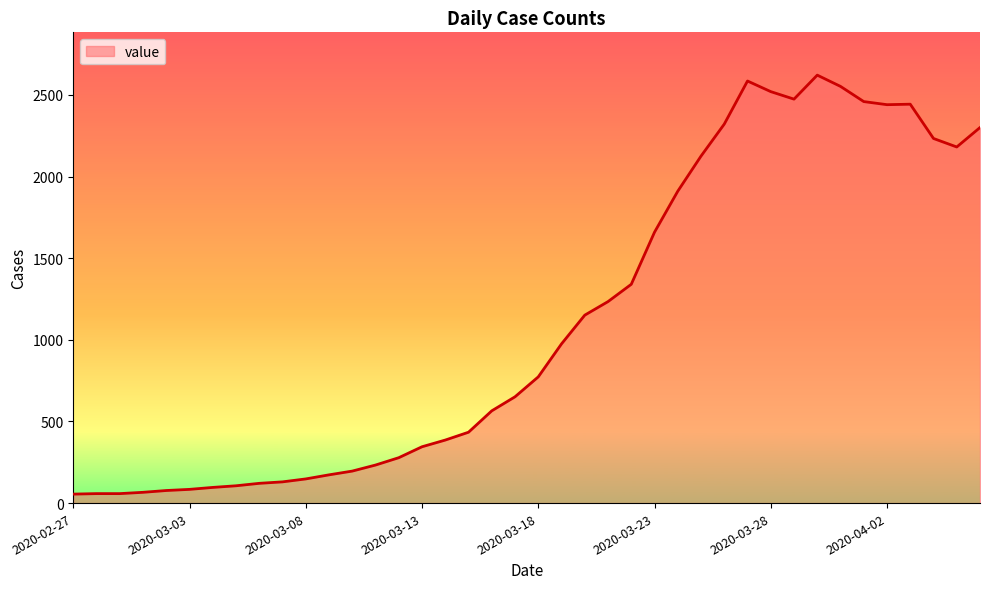

What is the difference between the maximum and minimum values?

2566